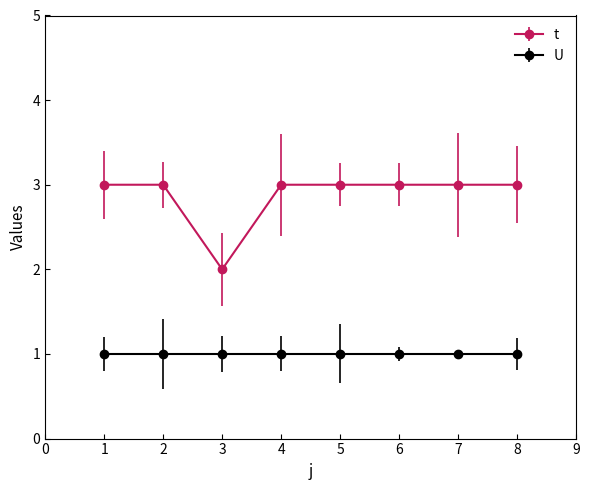

What is the value of the U point at the 8th from the left?

1